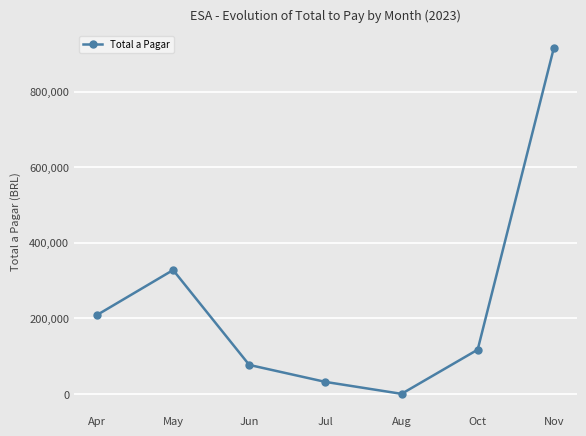

Does the chart display data point markers on the line(s)?

Yes